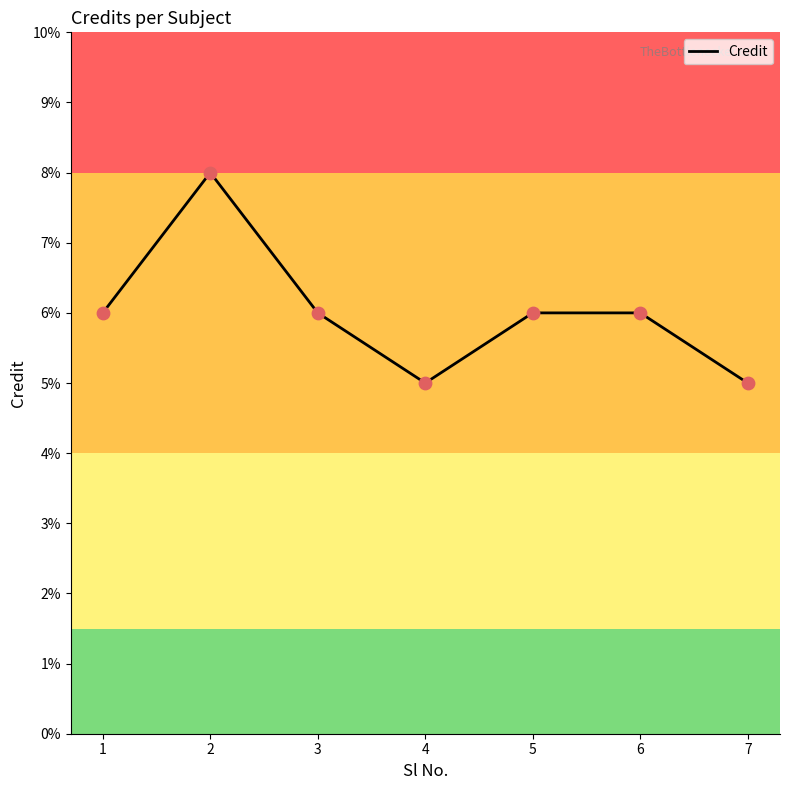

Between 5 and 7, which is larger?

5